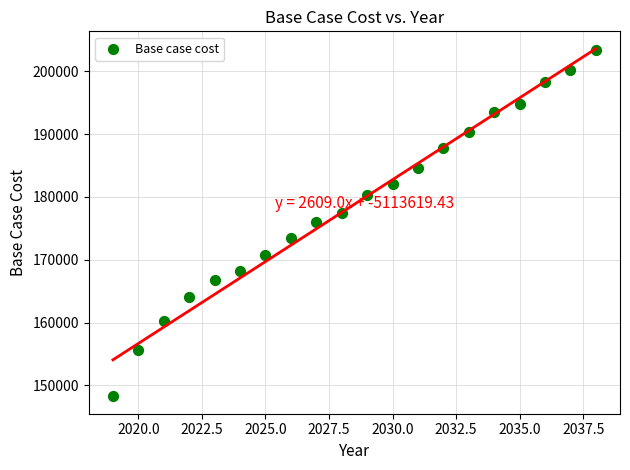

What is the range of X values (max minus min)?

19.0